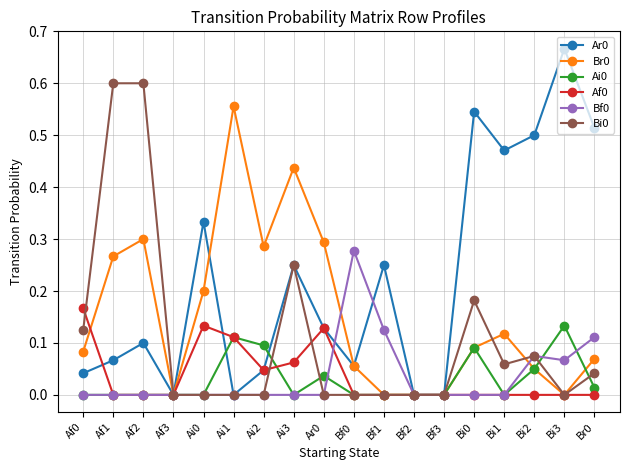

What is the label of the 13th point from the right?

Ai1